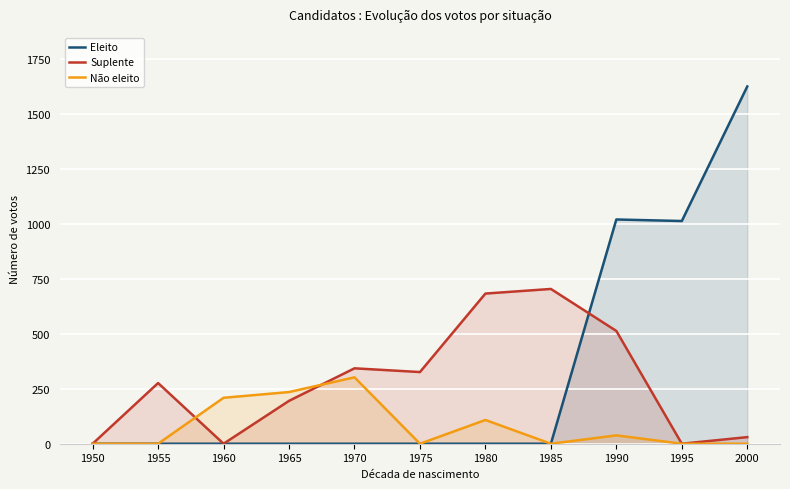

Is it true that Eleito equals -934 at 1955?

False